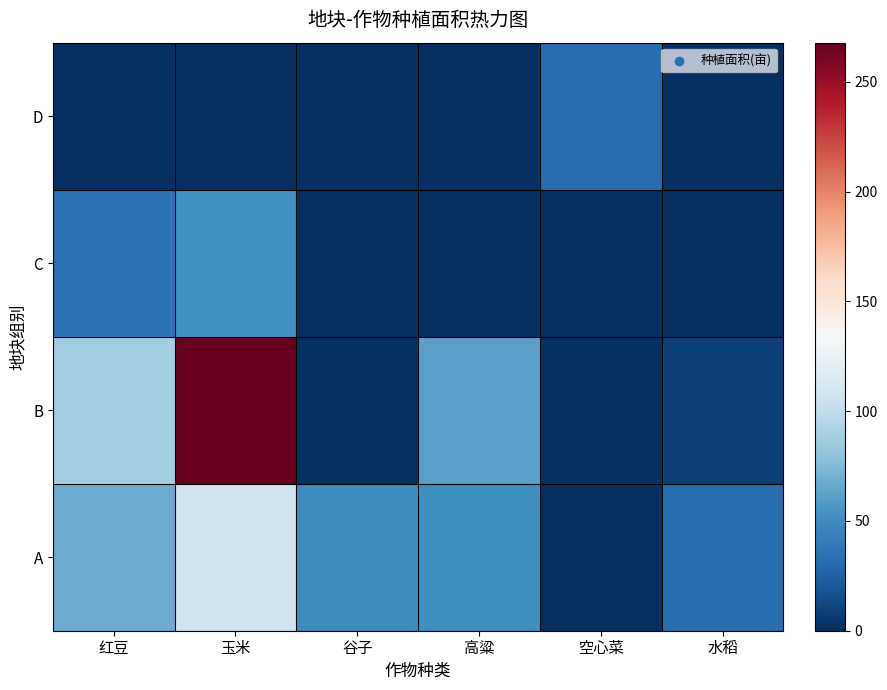

Reading left to right, transcribe all the data shown in this chart.

A: 红豆=68.0	玉米=107.0	谷子=50.5	高粱=51.4	空心菜=0.0	水稻=33.0
B: 红豆=87.0	玉米=267.9	谷子=0.0	高粱=61.5	空心菜=0.0	水稻=9.0
C: 红豆=35.0	玉米=52.6	谷子=0.0	高粱=0.0	空心菜=0.0	水稻=0.0
D: 红豆=0.0	玉米=0.0	谷子=0.0	高粱=0.0	空心菜=31.7	水稻=0.0